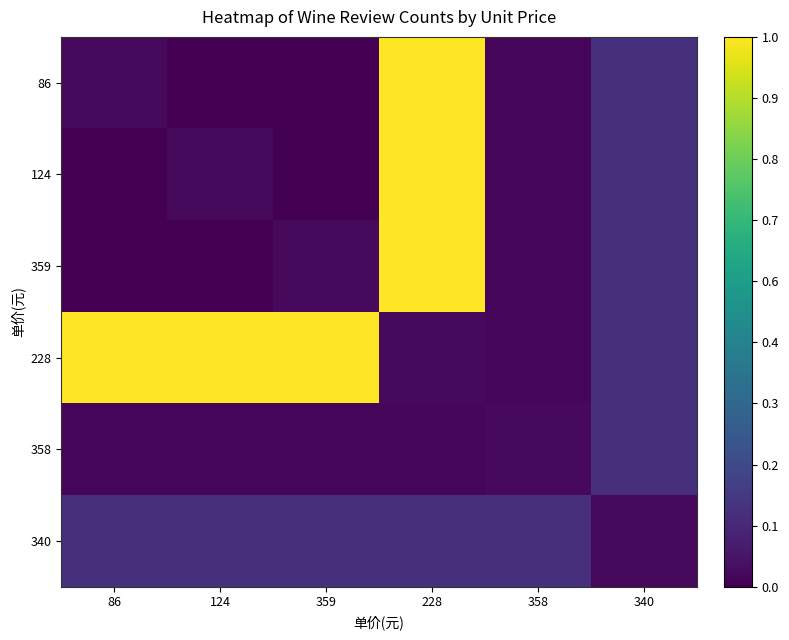

How many categories are shown in the chart?

6